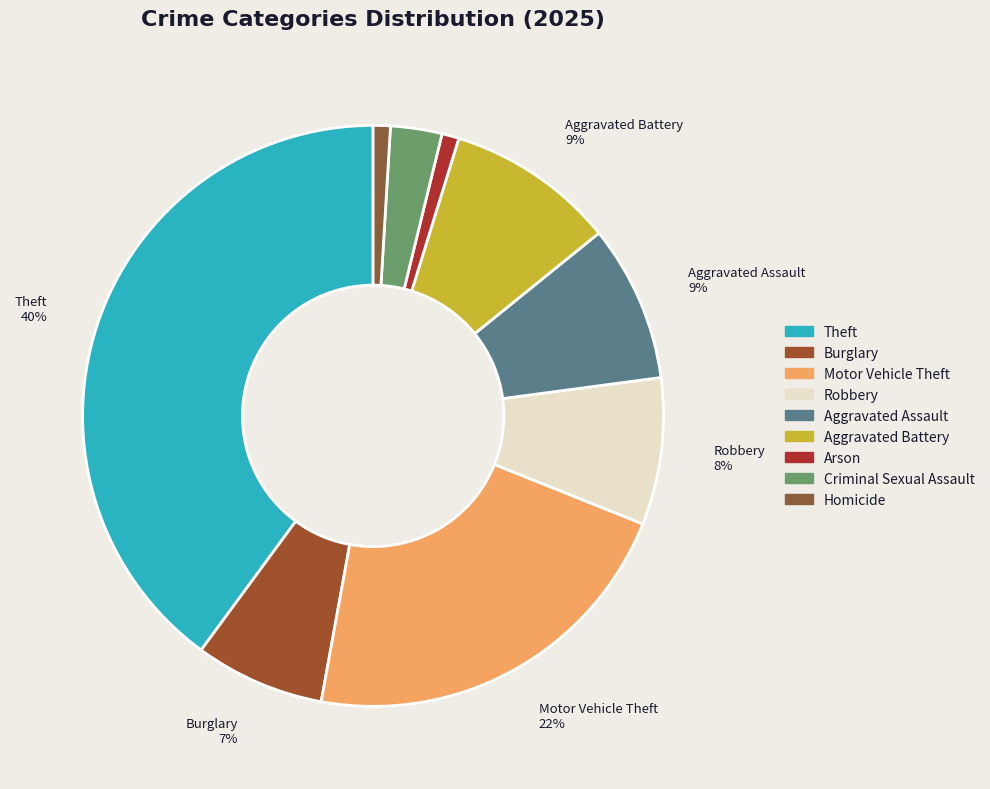

What is the smallest slice in the pie chart?

Arson